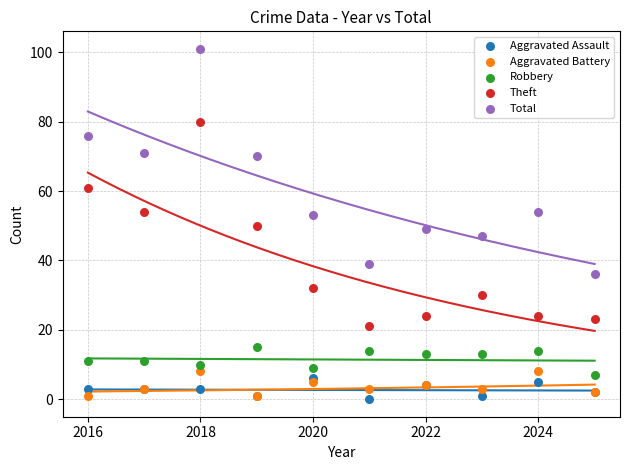

What are all the series names shown in the legend?

Aggravated Assault, Aggravated Battery, Robbery, Theft, Total